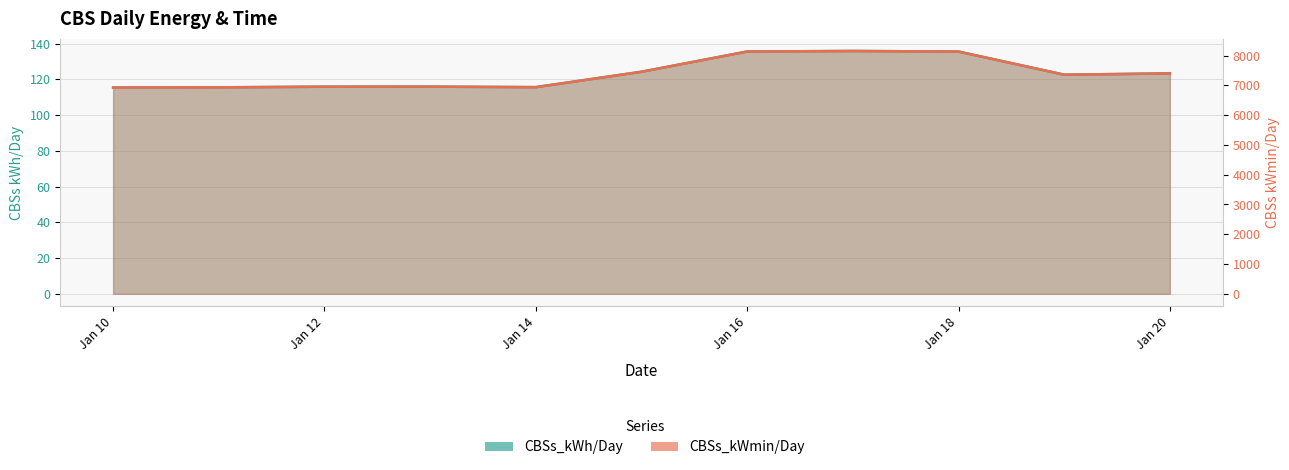

What is the value of the CBSs_kWmin/Day point at the 5th from the left?

6939.8